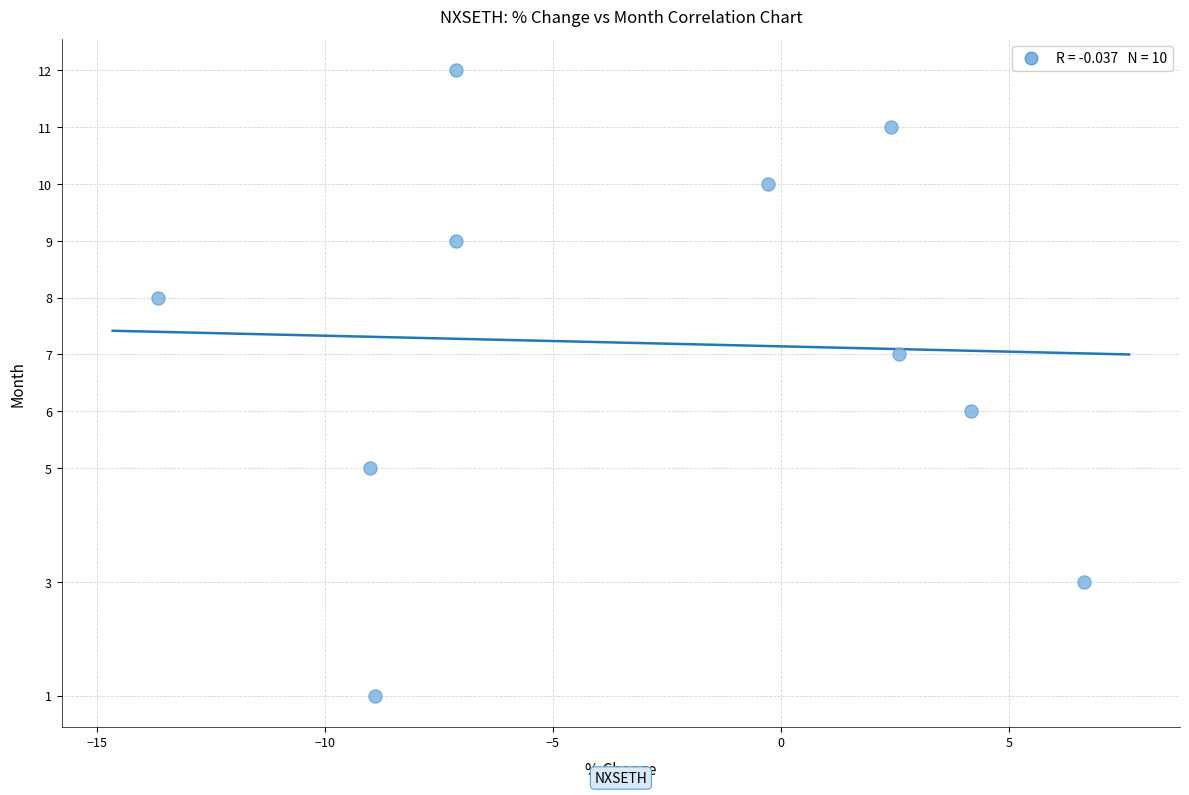

What is the average Y value?

7